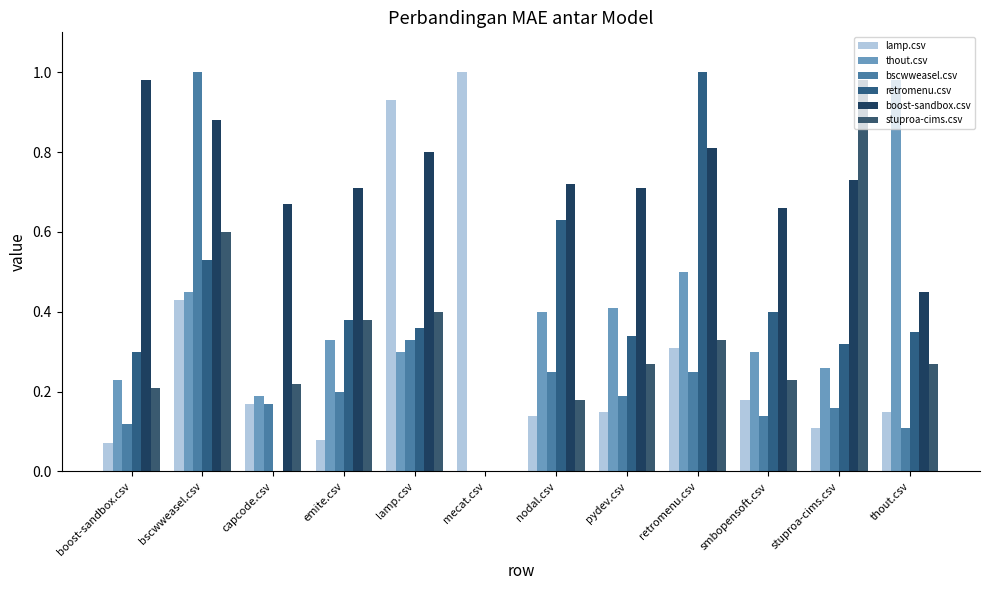

What is the value of the boost-sandbox.csv bar at the 10th from the left?

0.7